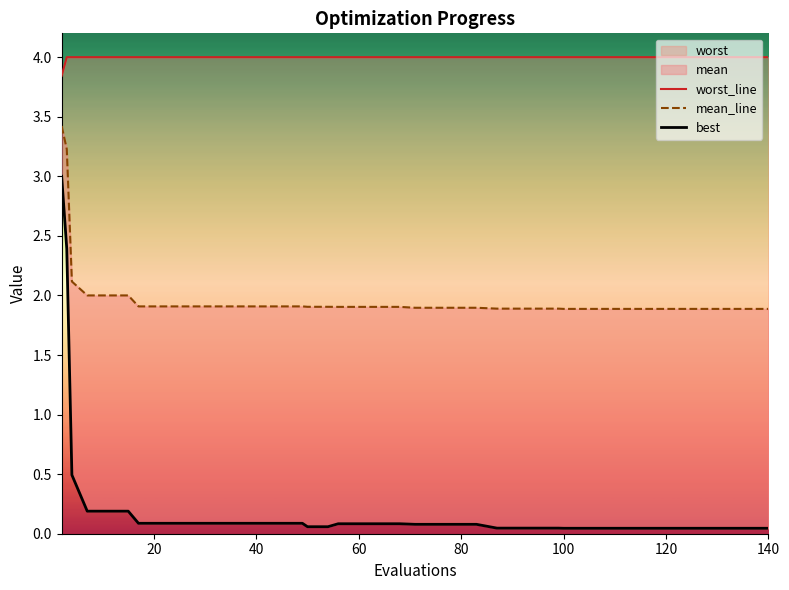

What is the difference between the maximum and minimum values in the worst_line series?

0.2